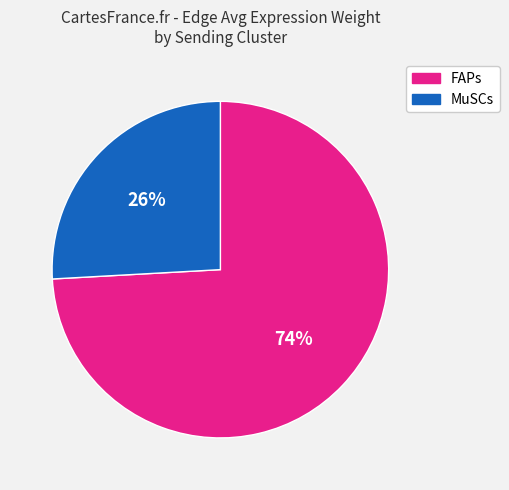

Is there any slice that represents more than half of the pie?

Yes